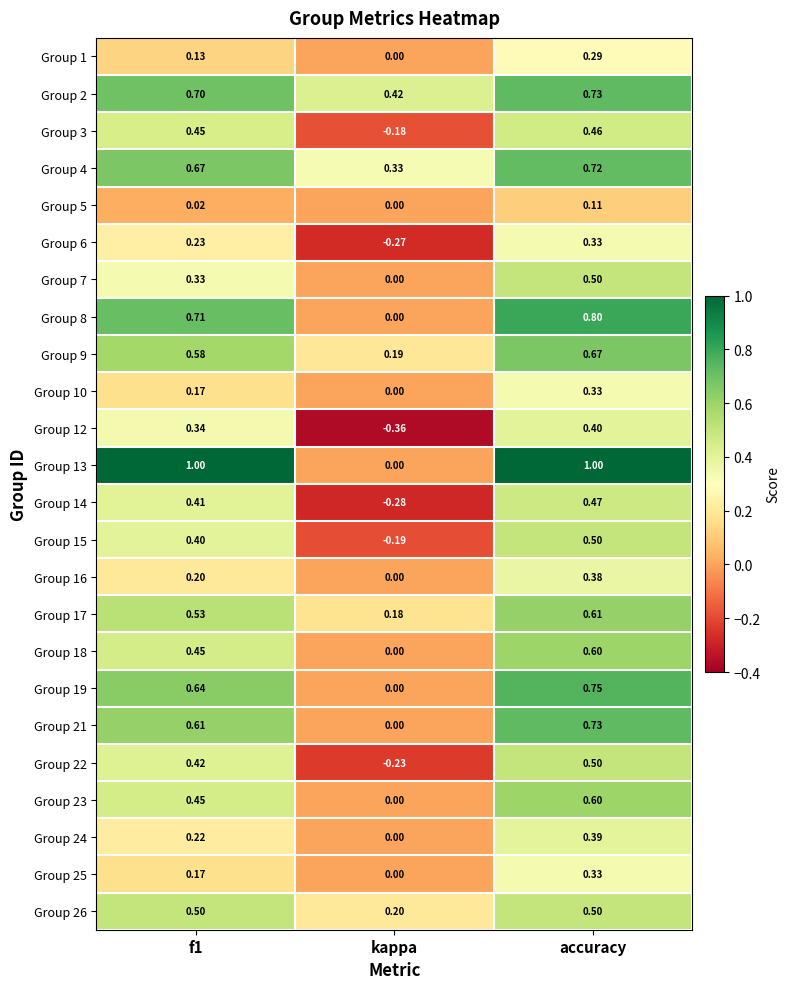

At which label is Group 4 closest to 0?

kappa